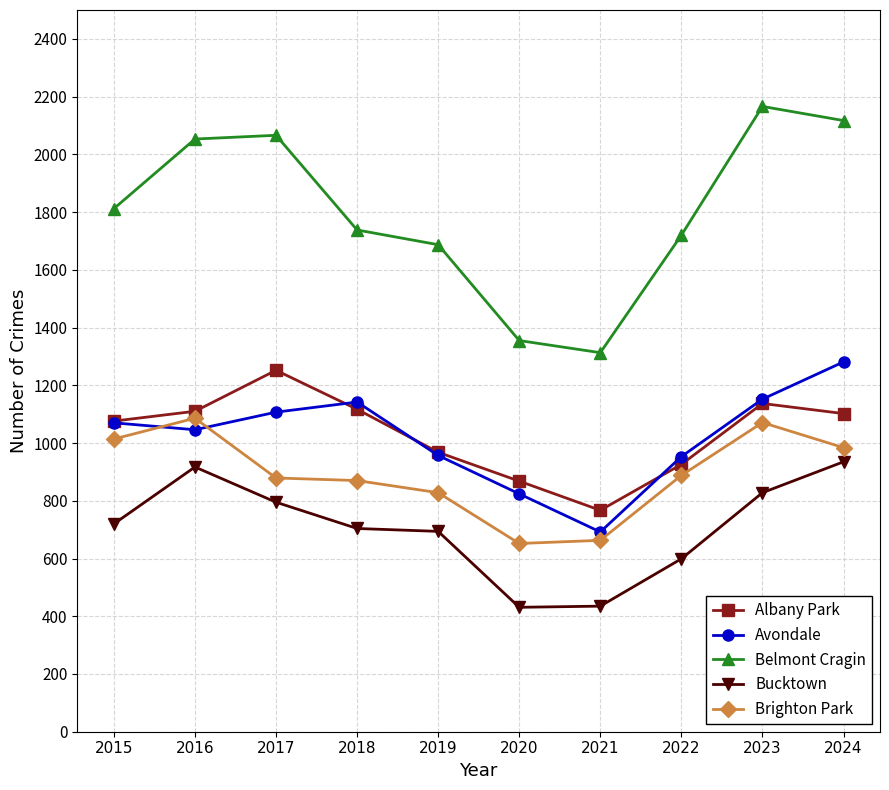

What is the value of the Avondale point at the 9th from the left?

1152